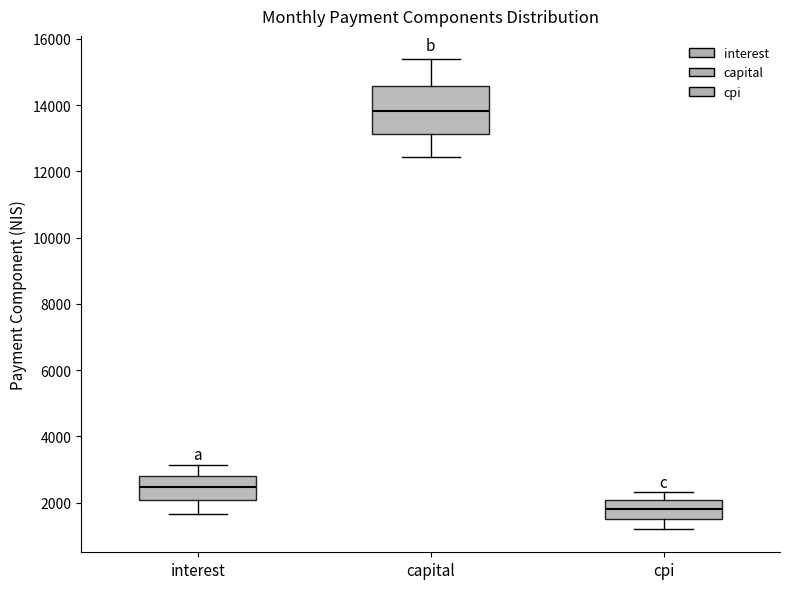

Which box's median line is the lowest?

cpi